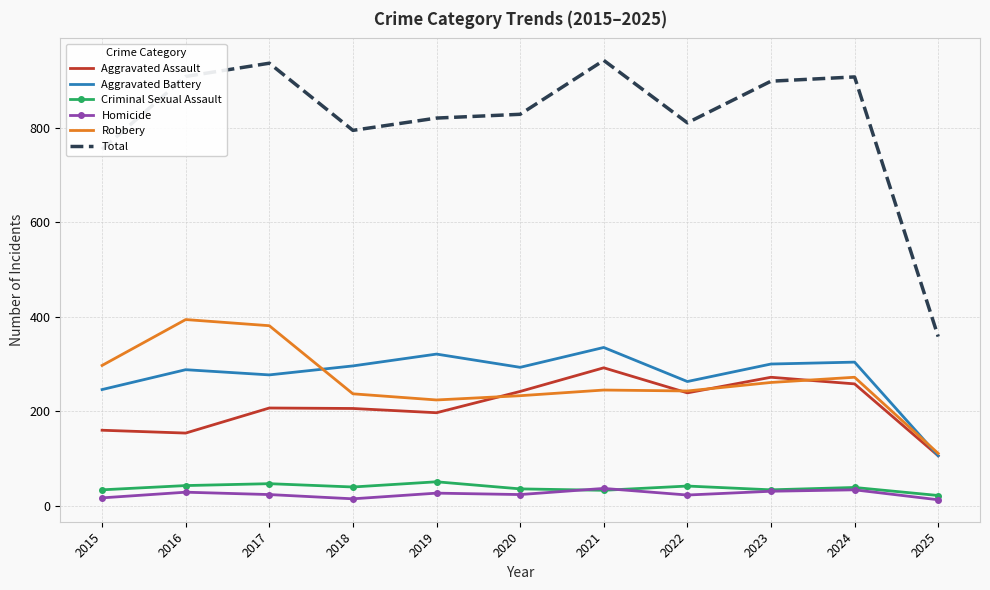

Where is the first local minimum for Aggravated Battery?

2017